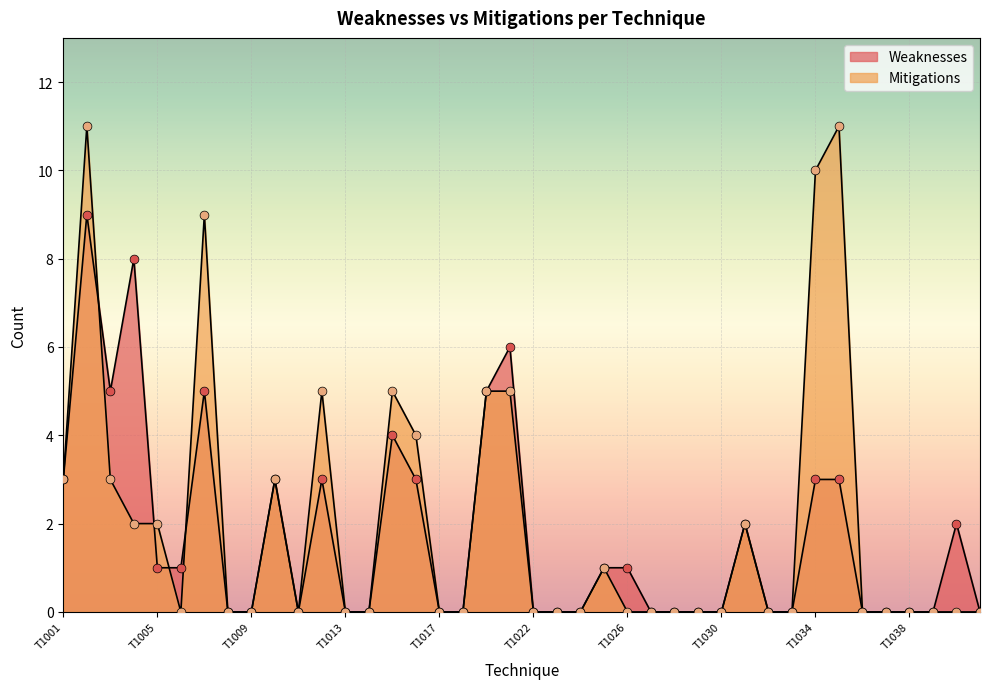

Which series has the largest Y range (max minus min)?

Mitigations